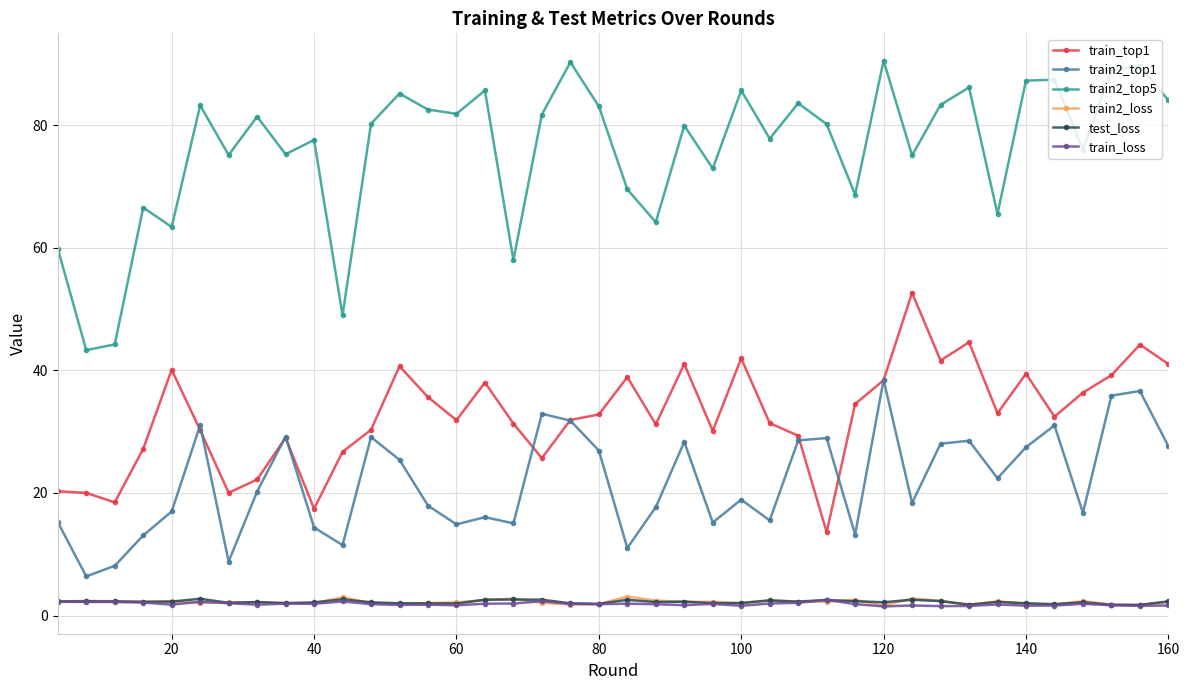

Which series ends up on top after the final intersection of test_loss and train2_loss?

test_loss